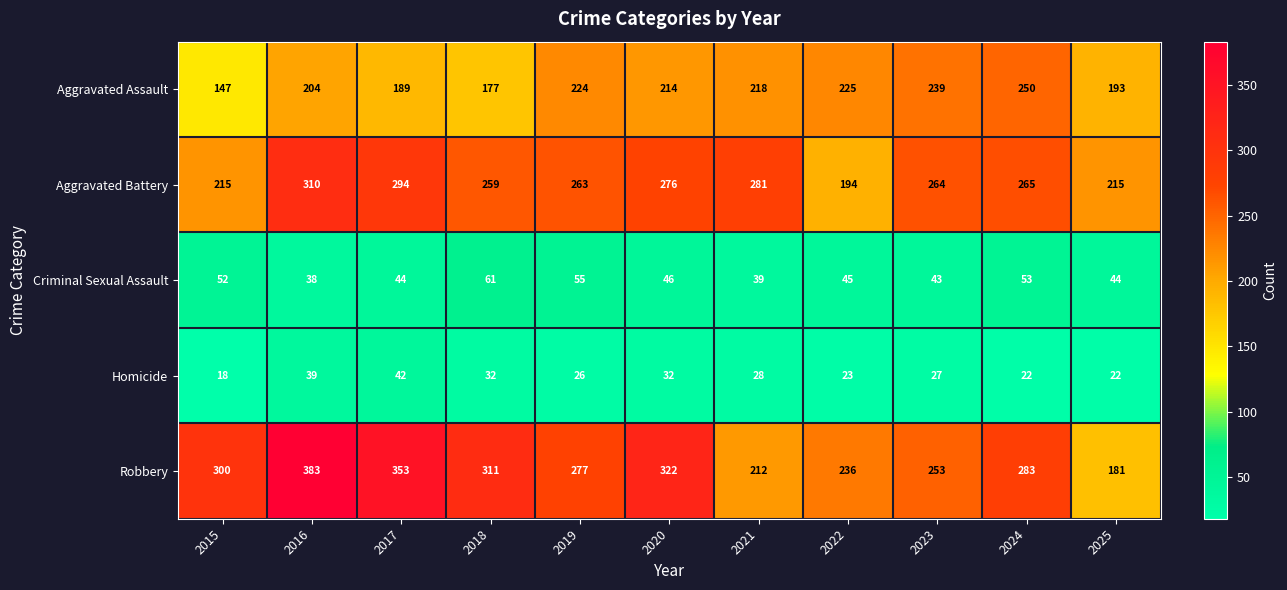

True or false: Aggravated Assault has a value of 189 at 2017.

True